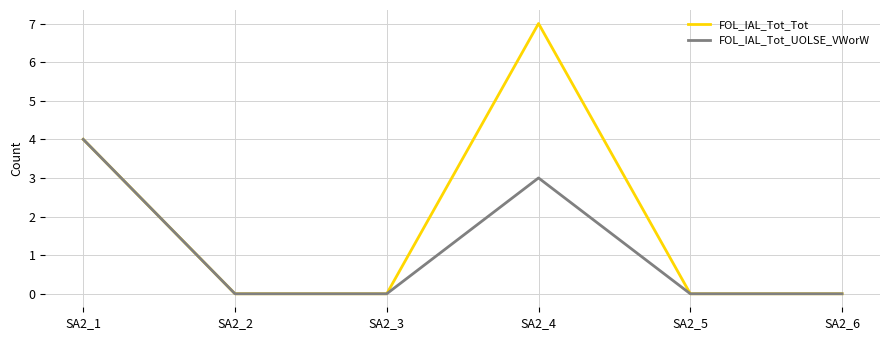

At which category is the sum across all series the highest?

SA2_4